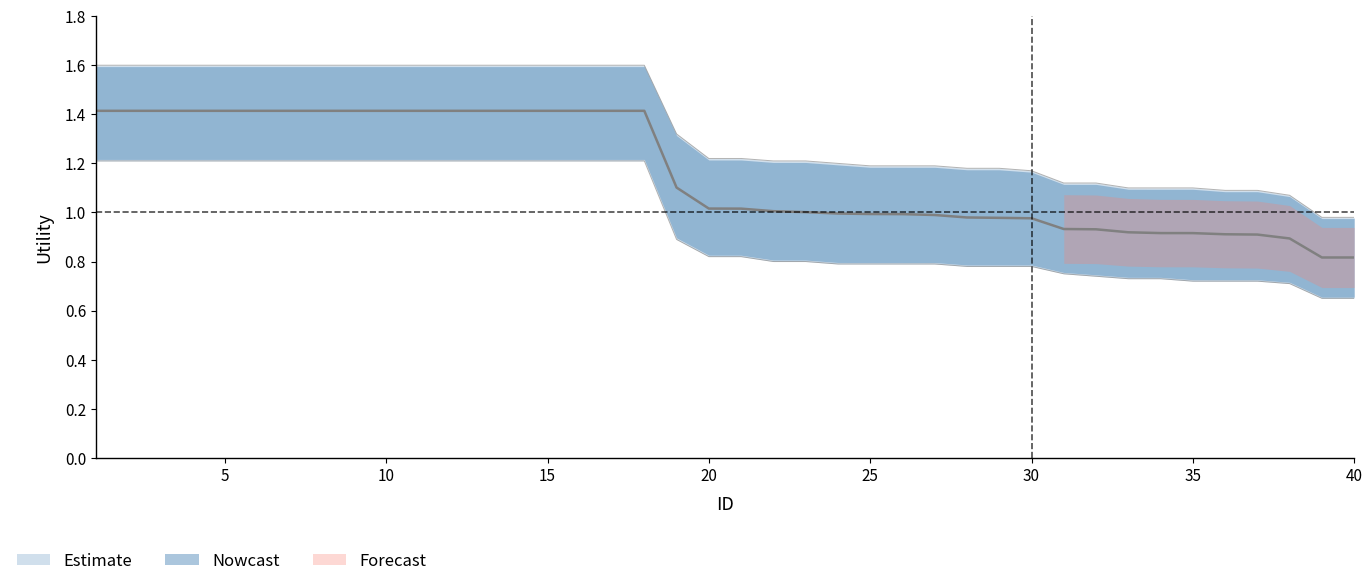

What is the average value of the upper_bound series?

1.4